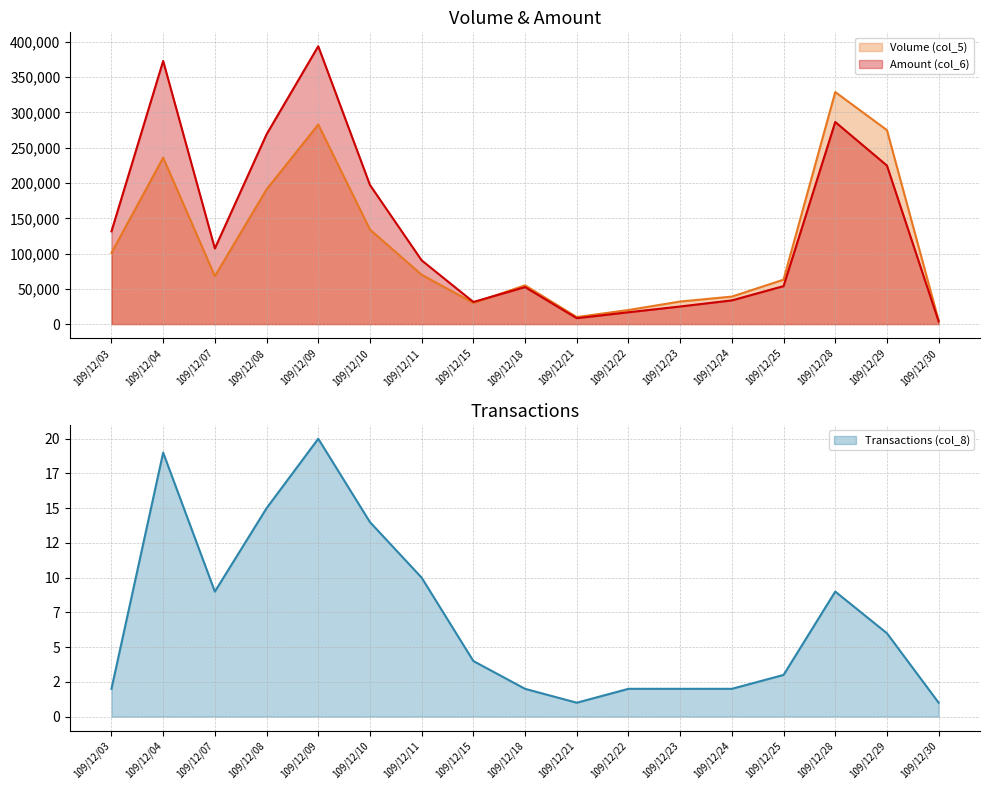

Where does the Volume (col_5) series first go above 68000?

109/12/03